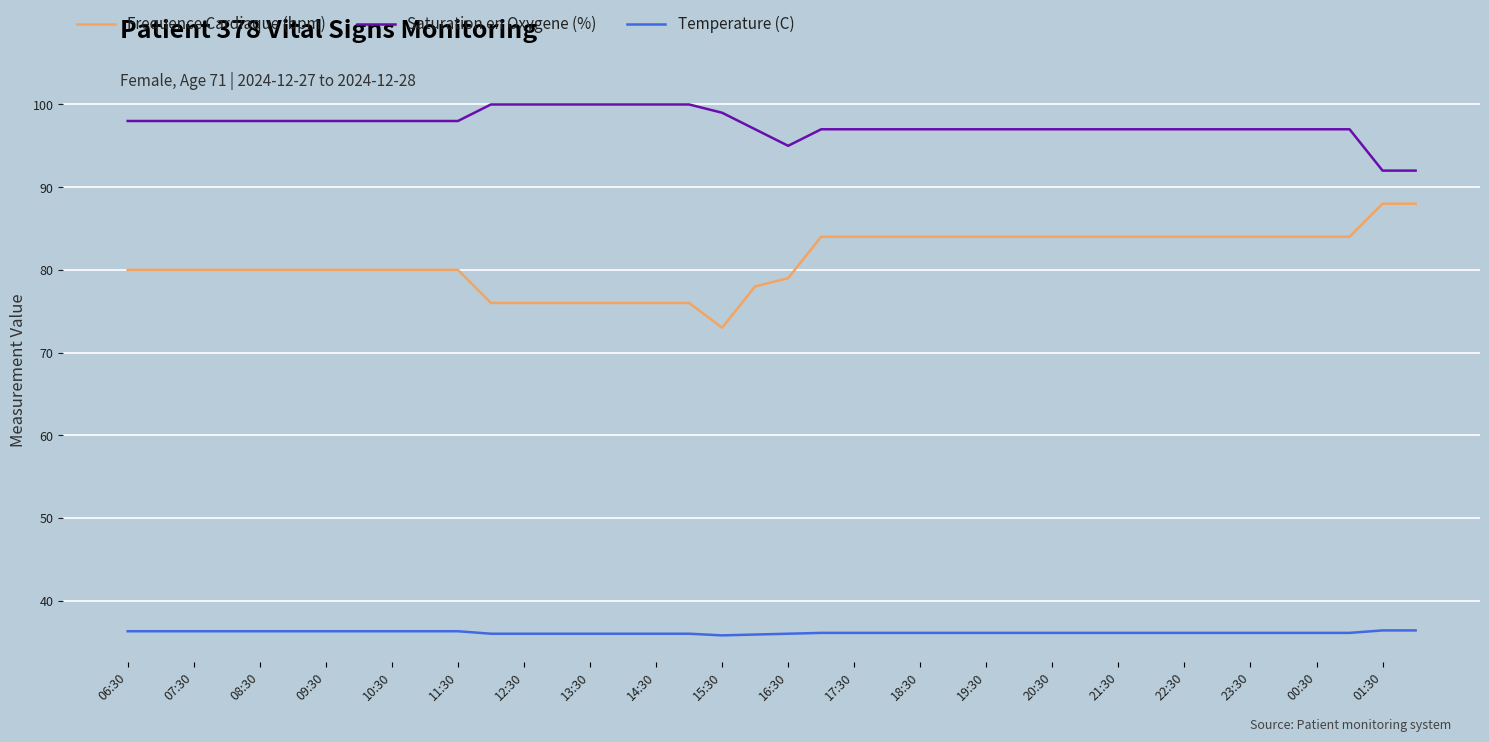

Which series has the largest total across all categories?

Saturation en Oxygene (%)